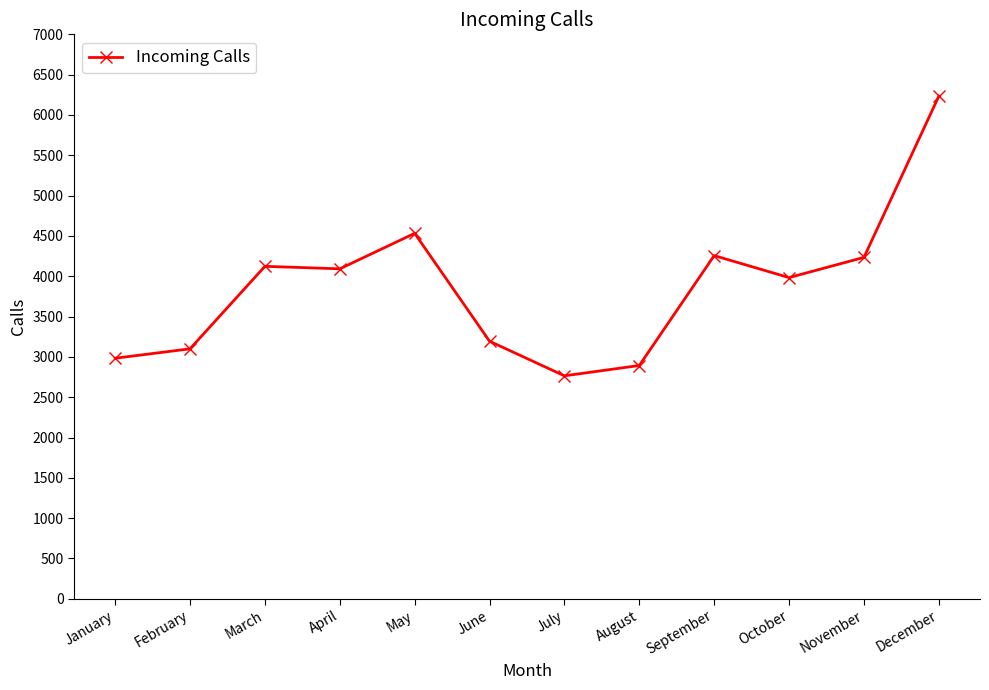

What is the approximate value at November?

4234